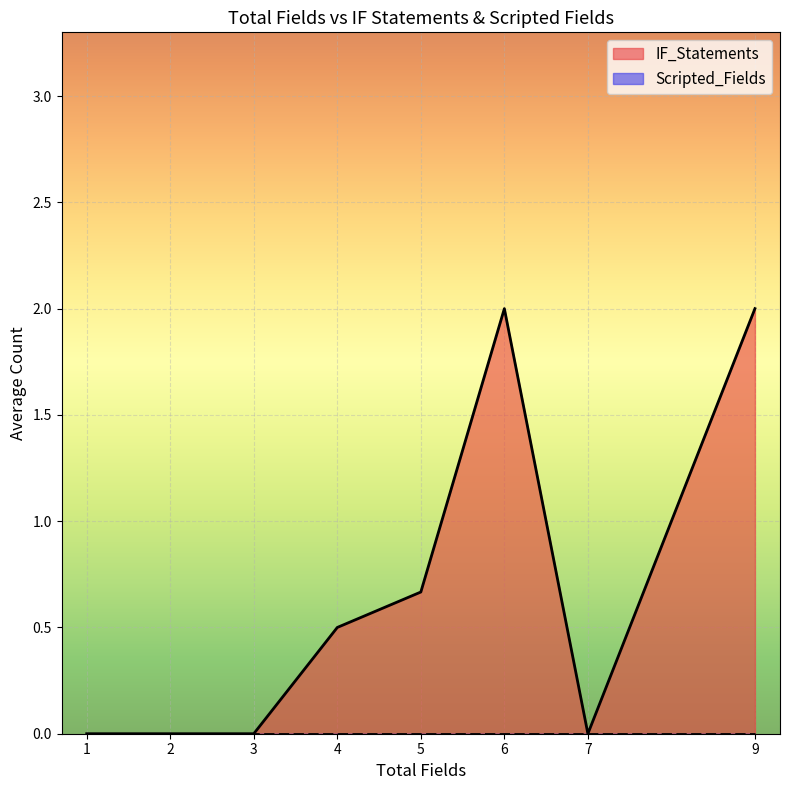

Between 5 and 7, which is larger?

5